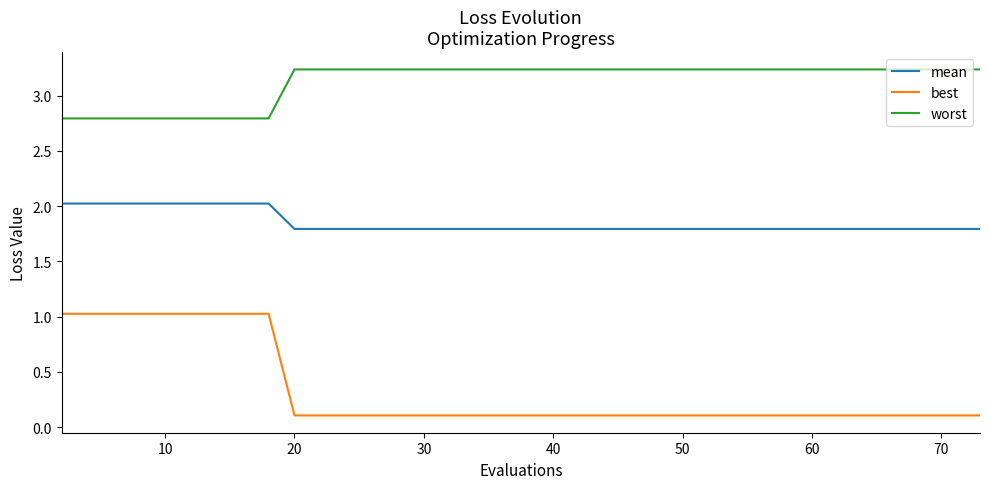

Which series has the largest total across all categories?

worst